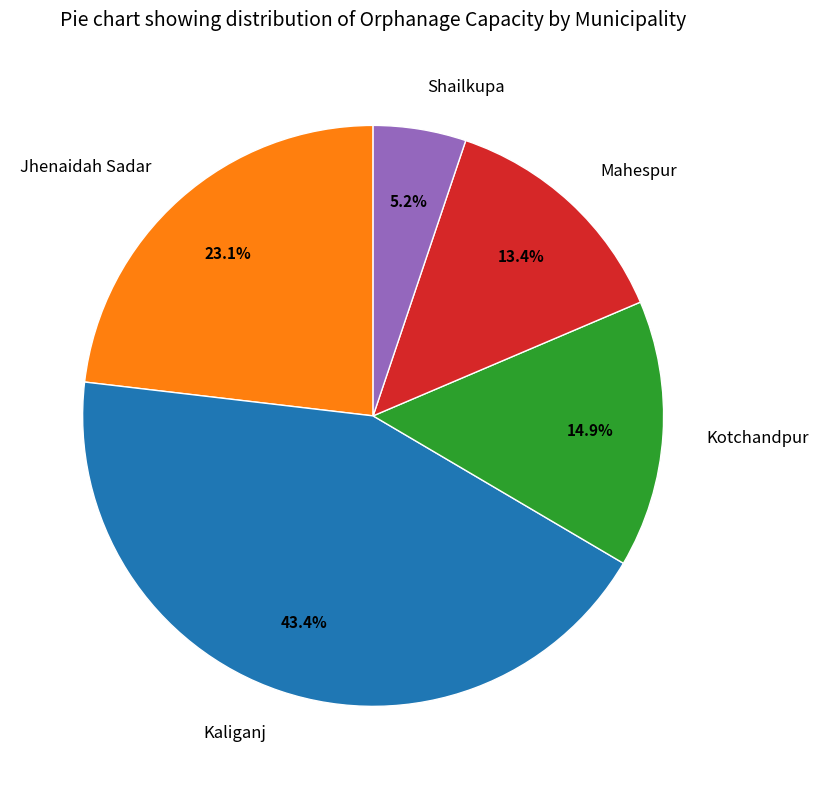

True or false: Kaliganj accounts for 56% of the total.

False